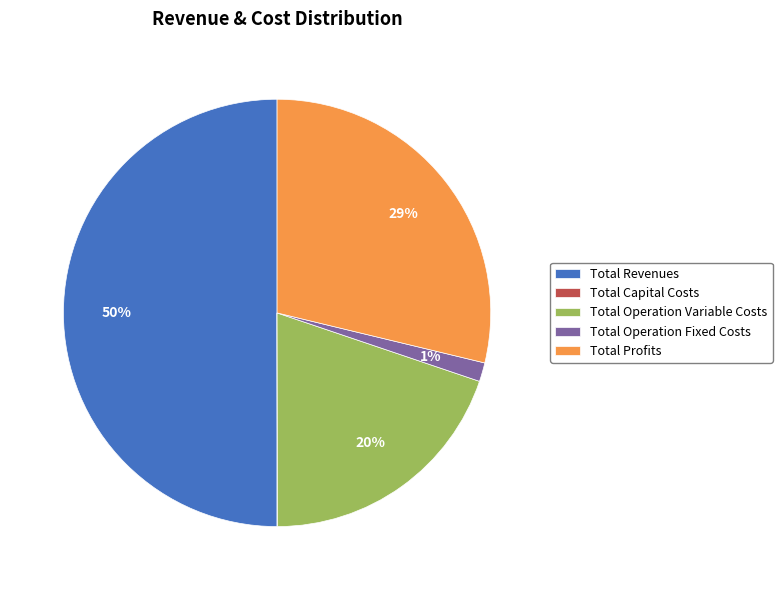

Do Total Operation Fixed Costs and Total Revenues together represent more than half of the pie?

Yes